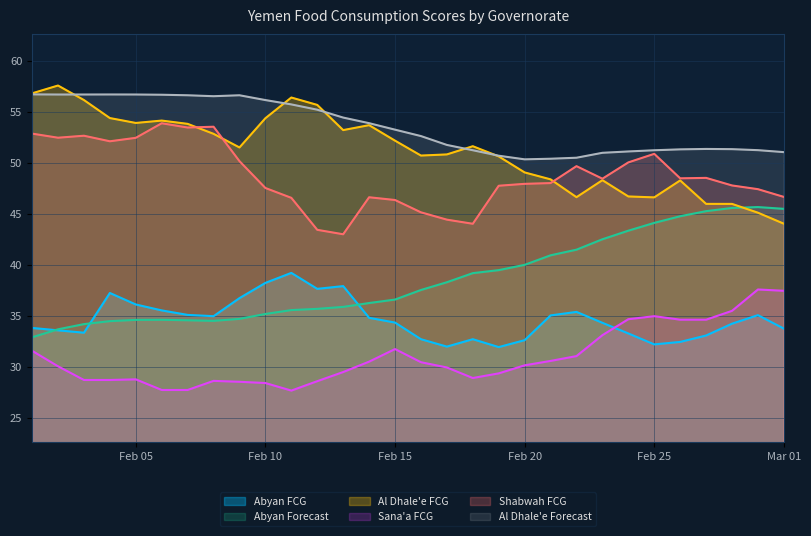

List the series in order of their peak value, lowest first.

Sana'a FCG, Abyan FCG, Abyan Forecast, Shabwah FCG, Al Dhale'e Forecast, Al Dhale'e FCG